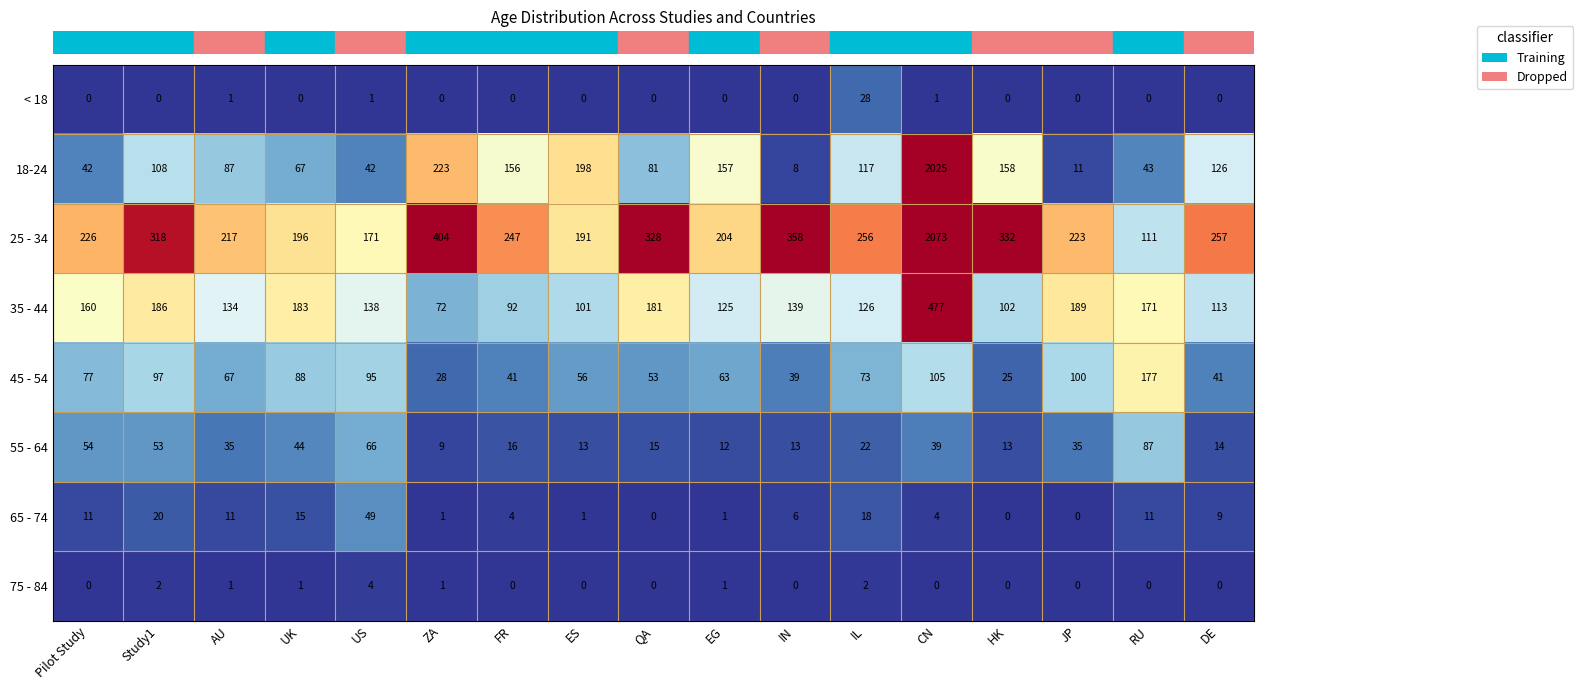

The value of 18-24 at JP is 11. True or false?

True